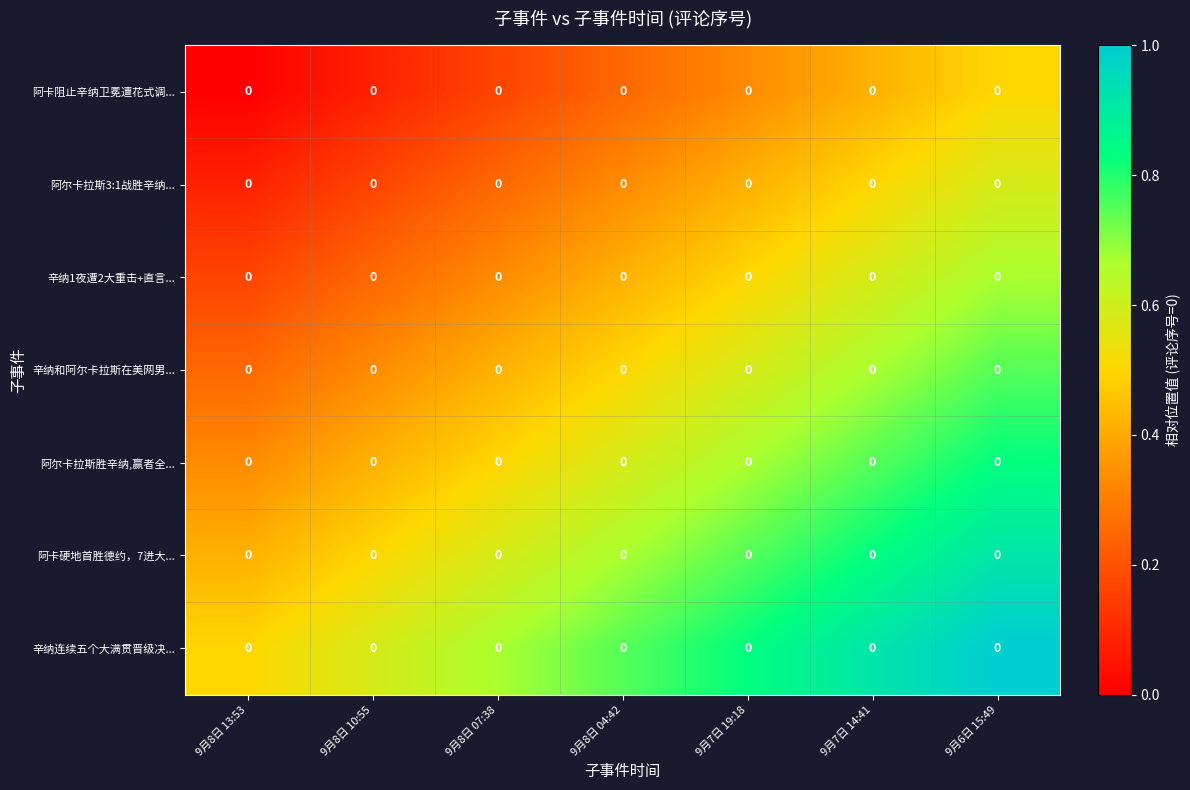

Rank the categories by 阿尔卡拉斯3:1战胜辛纳... value from highest to lowest.

9月6日 15:49, 9月7日 14:41, 9月7日 19:18, 9月8日 04:42, 9月8日 07:38, 9月8日 10:55, 9月8日 13:53